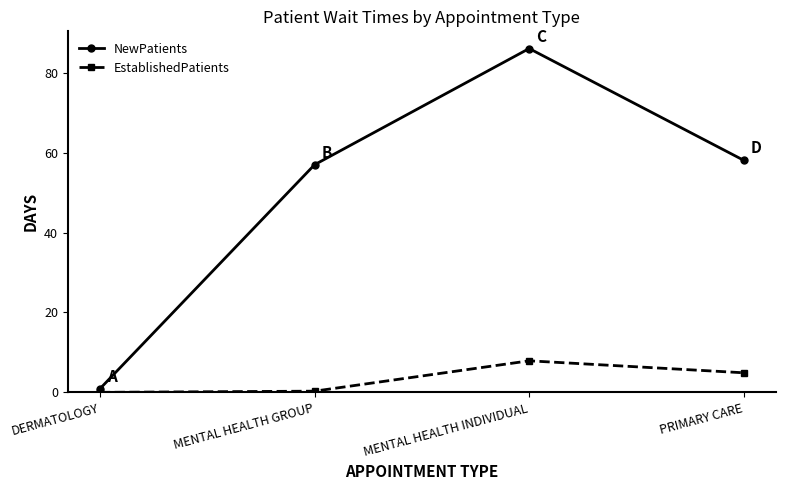

Which label corresponds to the largest value in the chart?

MENTAL HEALTH INDIVIDUAL